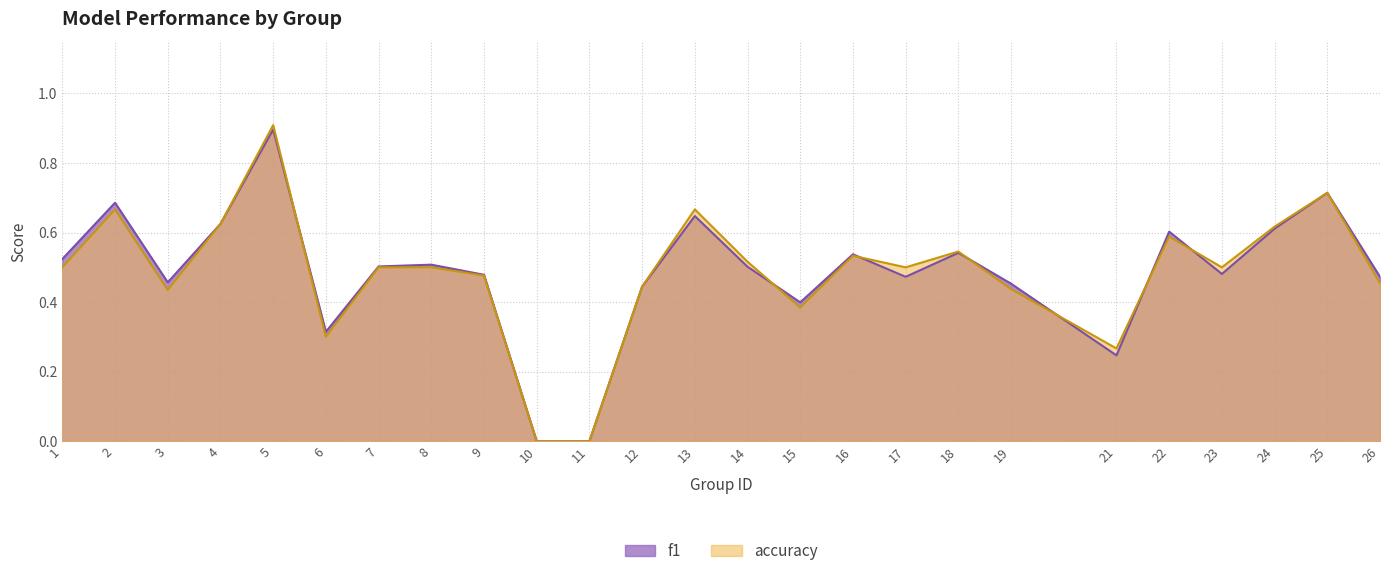

True or false: f1 has a value of 0.6 at 24.

True